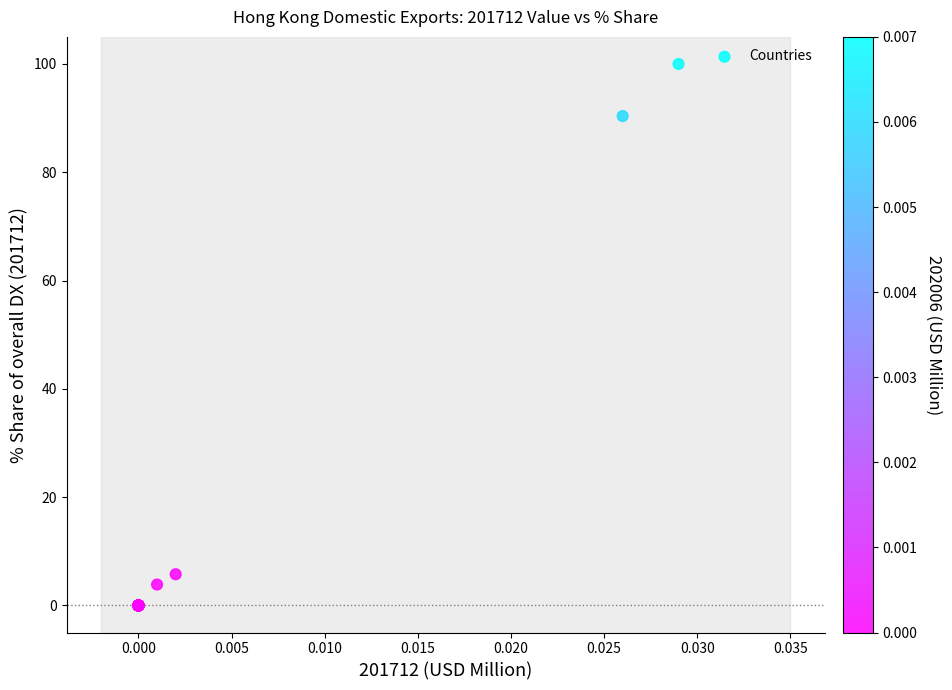

What Y value in the scatter plot is closest to 50?

90.4